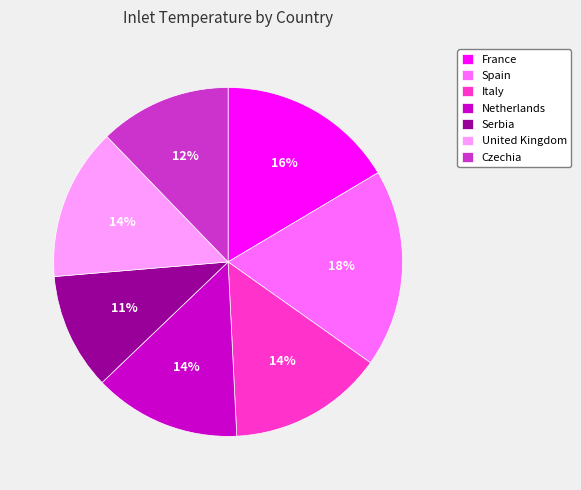

Combined, do Netherlands and Spain account for over 50%?

No